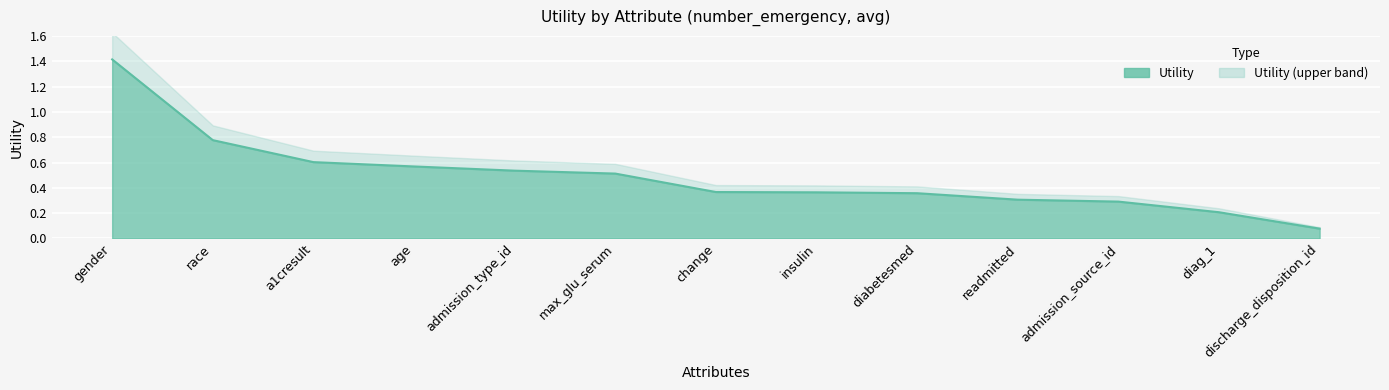

Reading left to right, transcribe all the data shown in this chart.

gender=1.4	race=0.8	a1cresult=0.6	age=0.6	admission_type_id=0.5	max_glu_serum=0.5	change=0.4	insulin=0.4	diabetesmed=0.4	readmitted=0.3	admission_source_id=0.3	diag_1=0.2	discharge_disposition_id=0.1